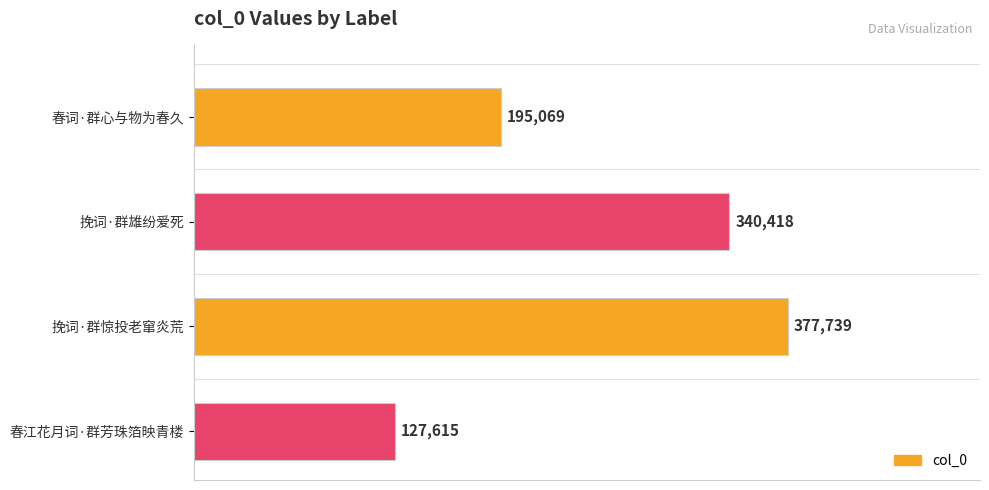

List the labels in order of value, largest first.

挽词·群惊投老窜炎荒, 挽词·群雄纷爱死, 春词·群心与物为春久, 春江花月词·群芳珠箔映青楼